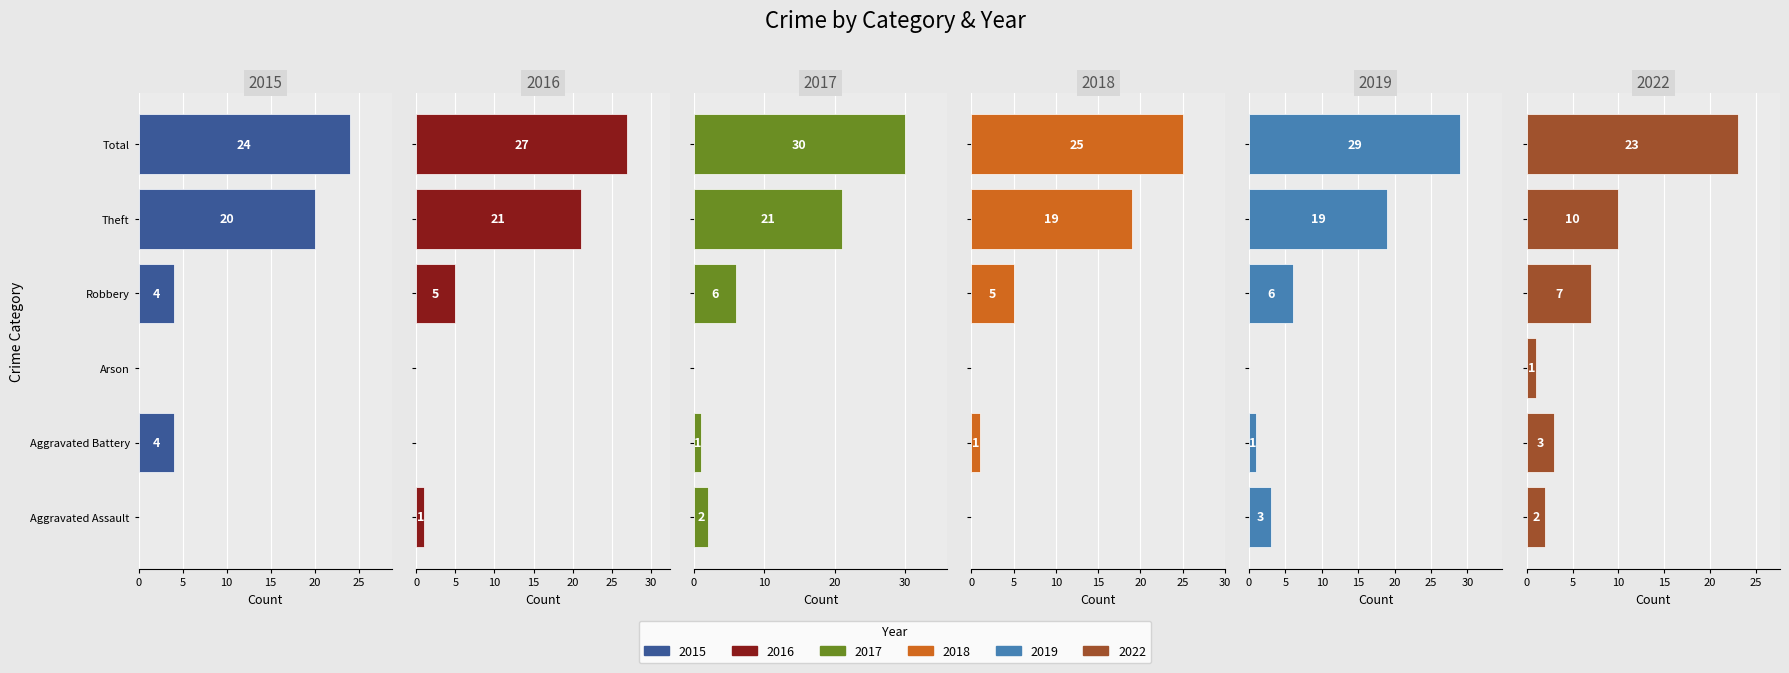

What position from the right is Theft?

2